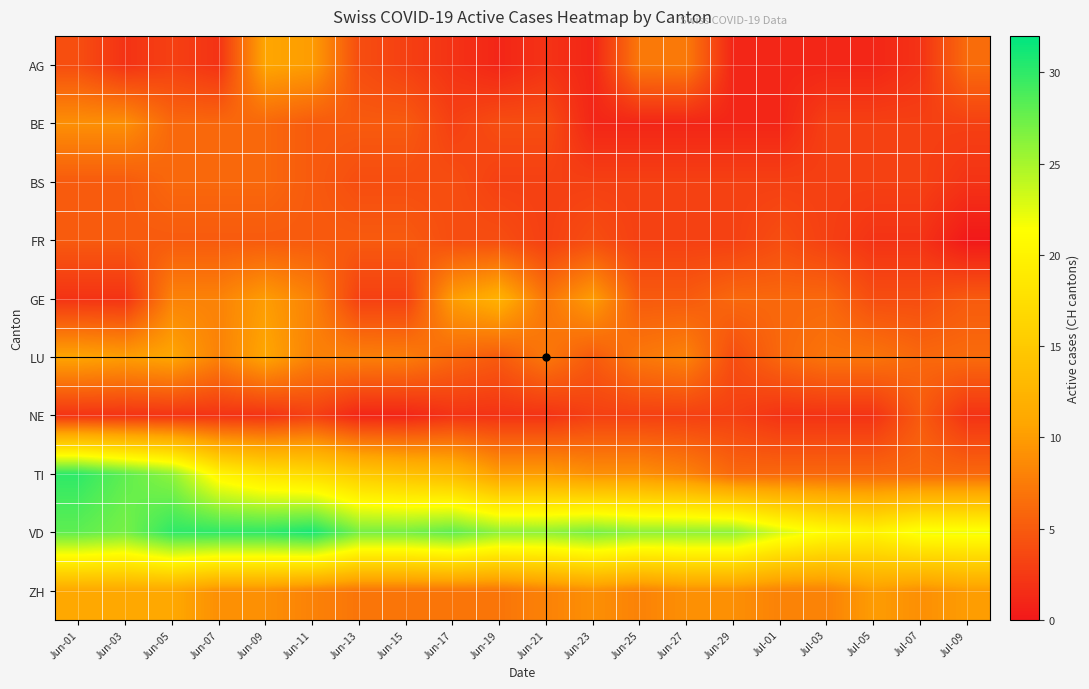

How many data points does each series have?

20